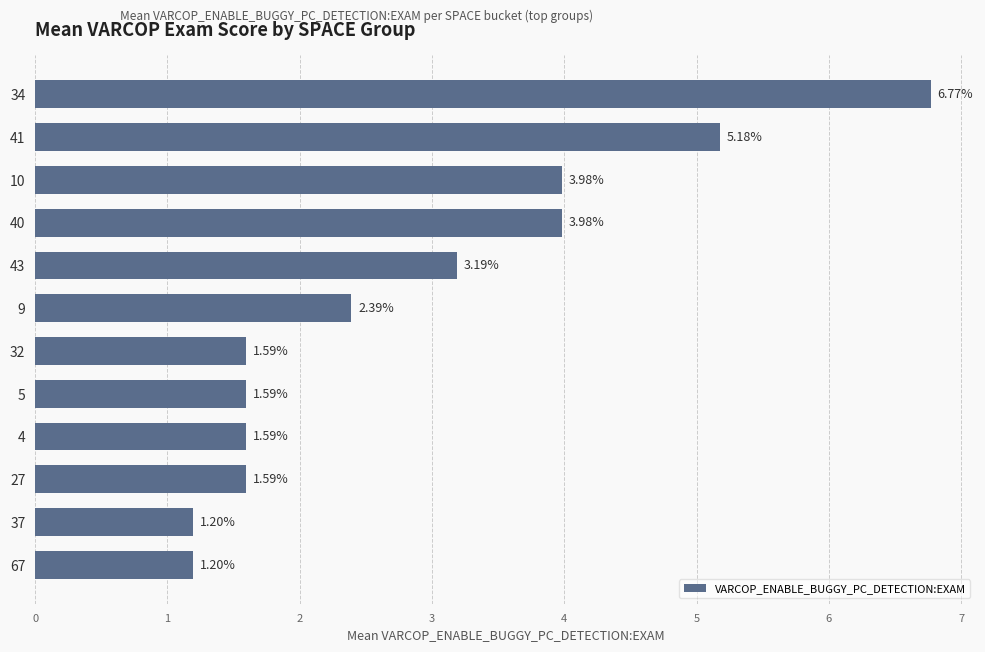

What is the change in value from 27 to 37?

-0.4